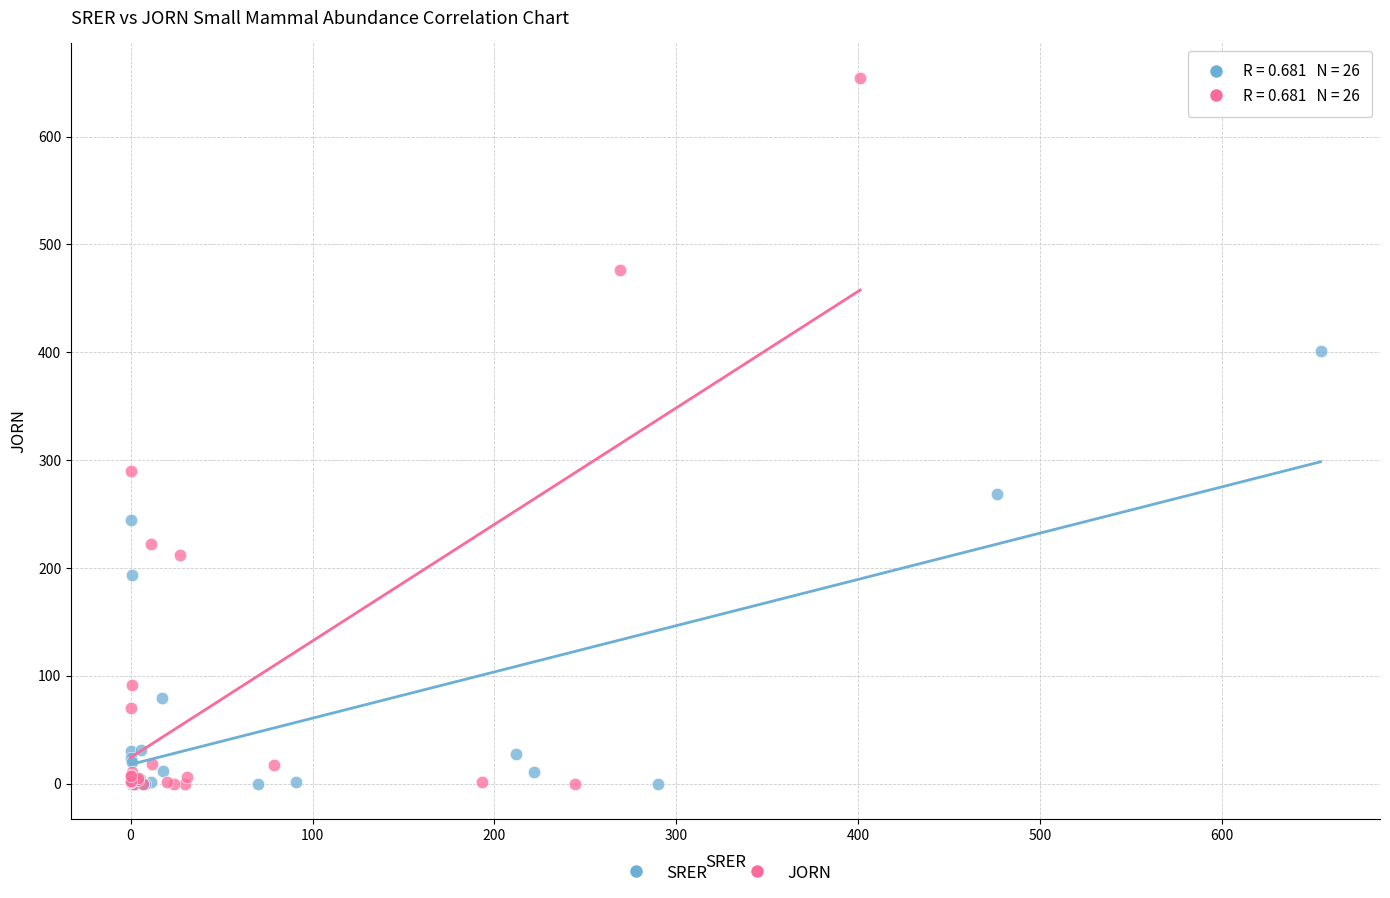

Which series contains the highest Y value?

JORN